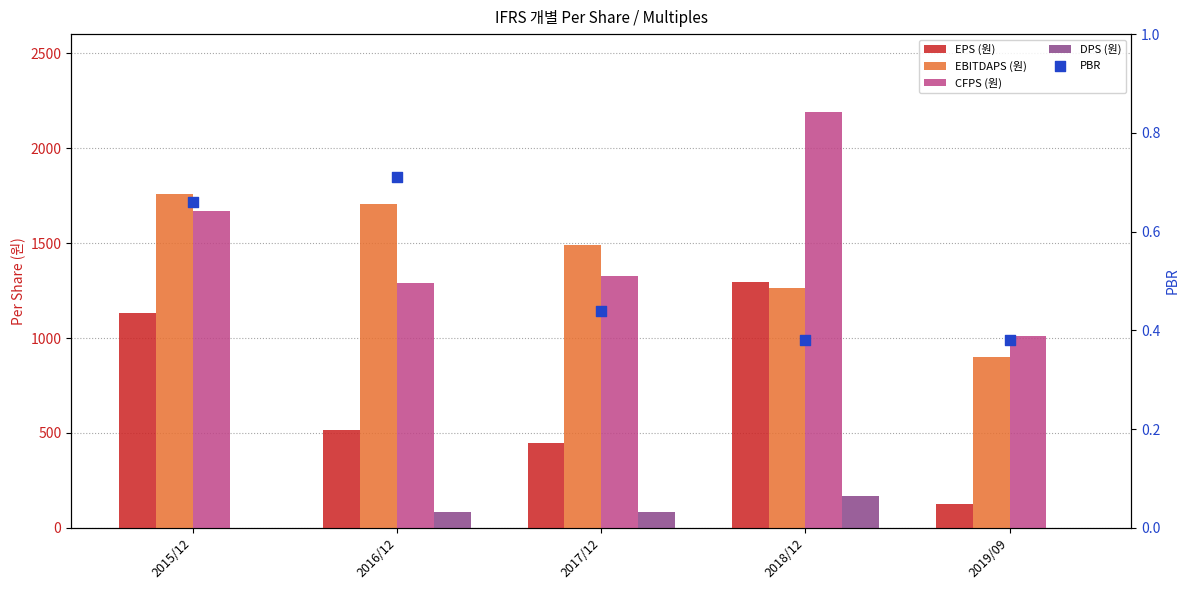

Which series has the largest Y range (max minus min)?

CFPS (원)